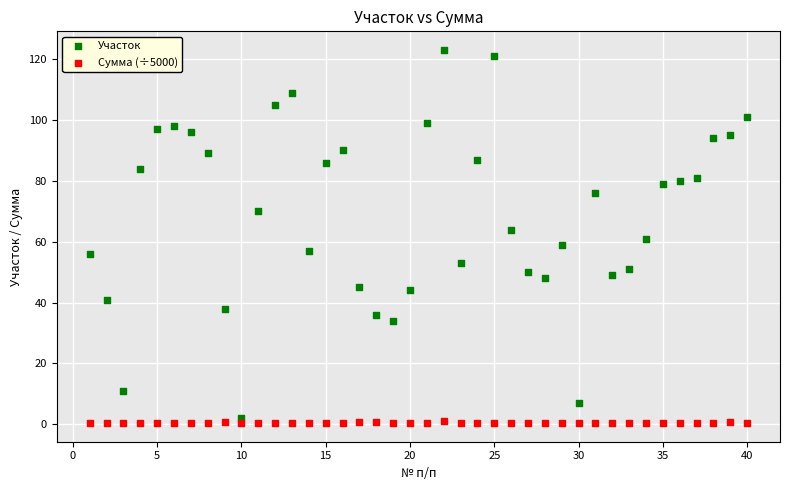

Across all data points, what is the range of Y values (max minus min)?

122.6